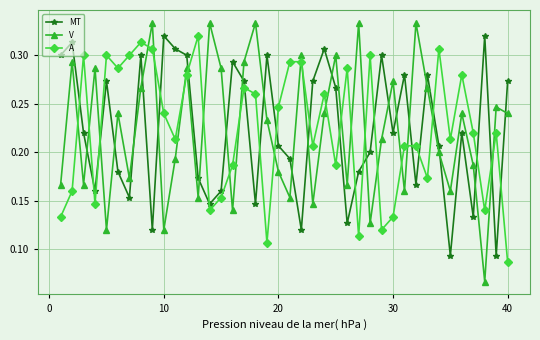

At how many categories does at least one series exceed 0?

40